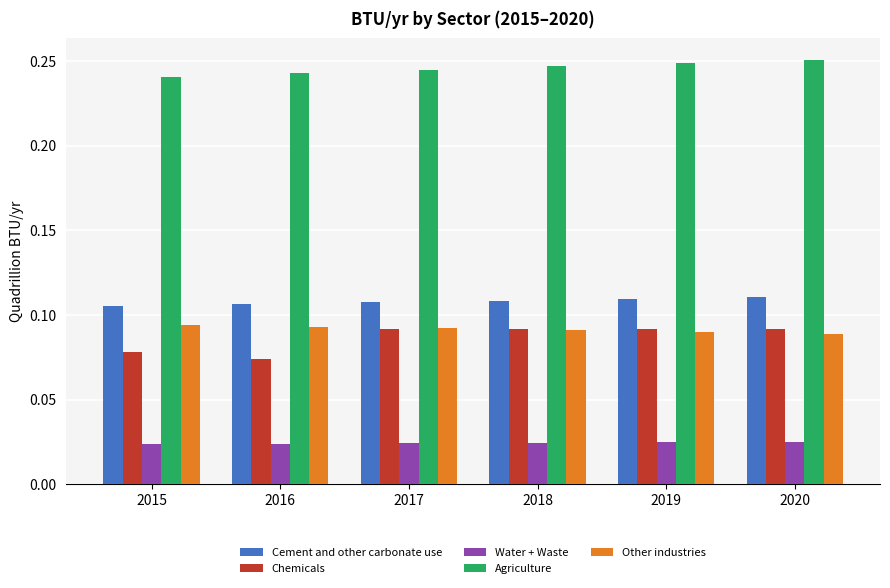

What are all the series names shown in the legend?

Cement and other carbonate use, Chemicals, Water + Waste, Agriculture, Other industries